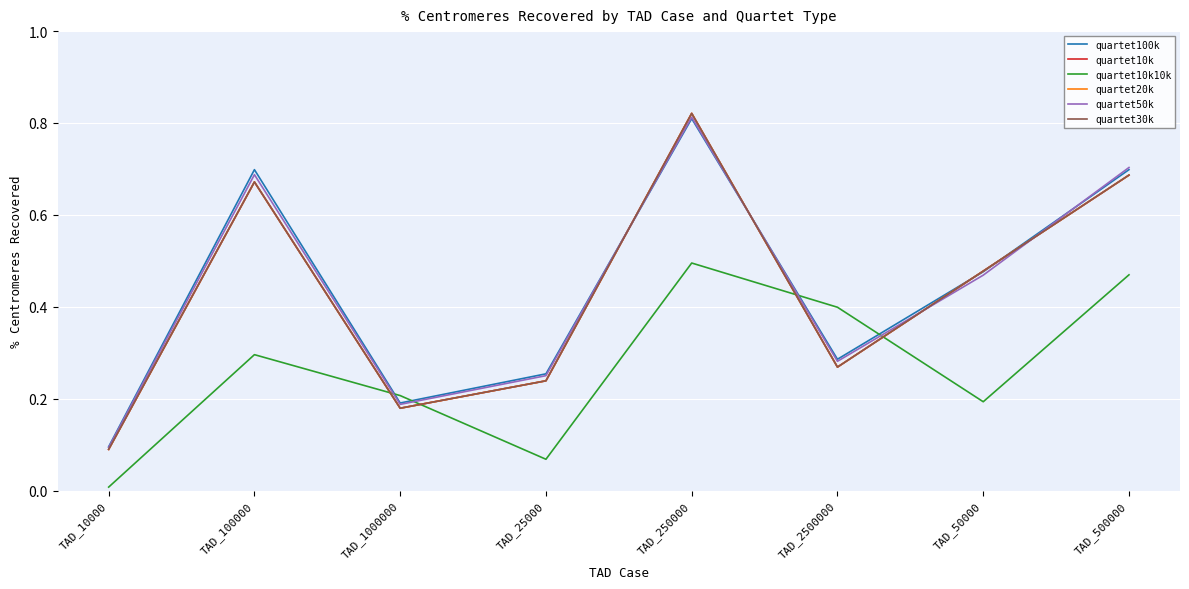

Is this an area chart (filled region under the line)?

No